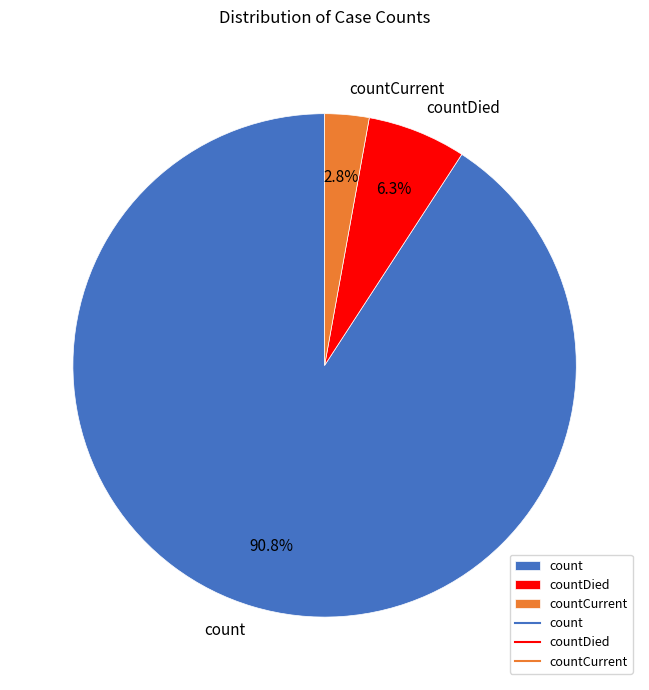

Count the number of slices in the pie.

3